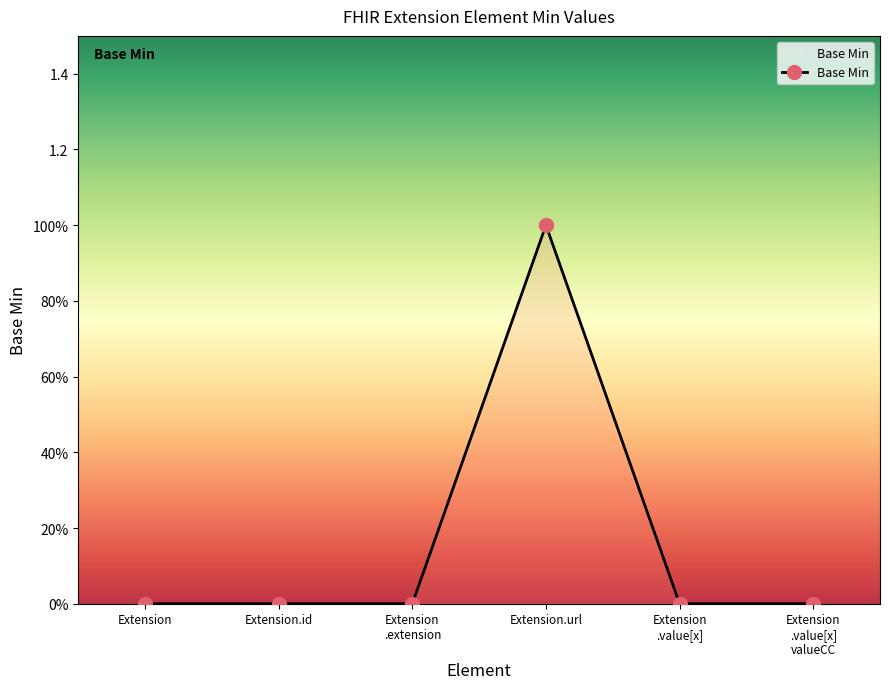

Reading right to left, what are all the values shown in this chart?

Extension
.value[x]
valueCC=0	Extension
.value[x]=0	Extension.url=1	Extension
.extension=0	Extension.id=0	Extension=0